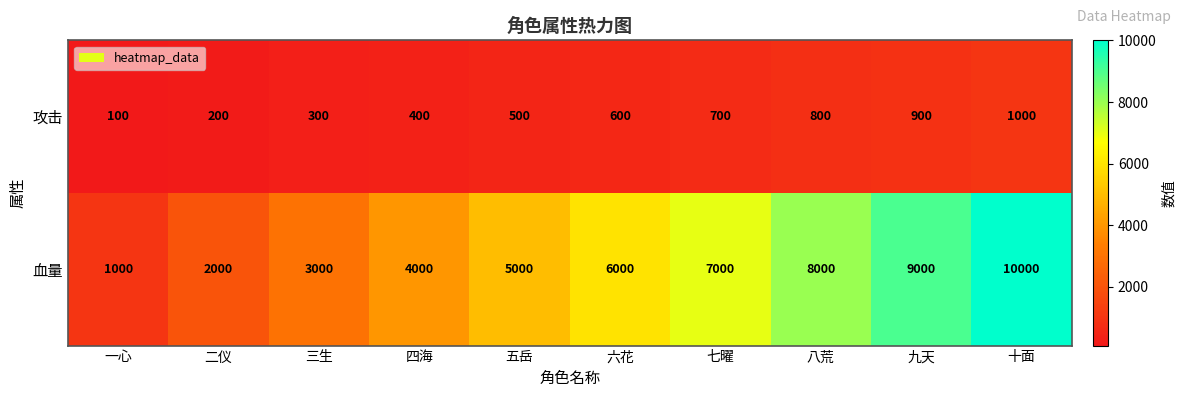

What is the minimum value shown in the chart?

100